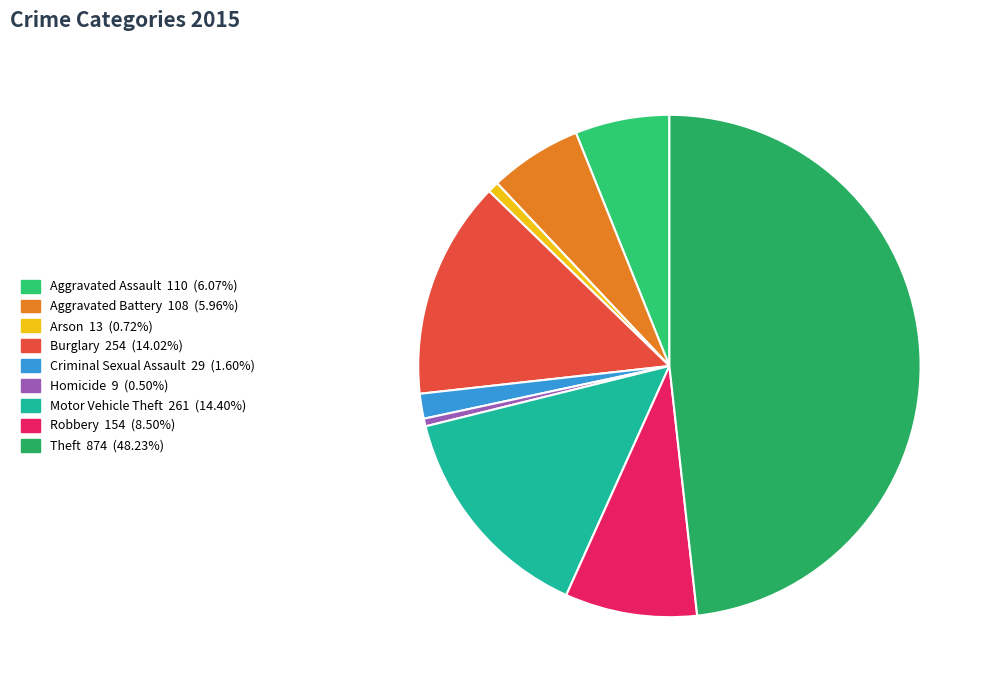

Rank the categories by value from highest to lowest.

Theft, Motor Vehicle Theft, Burglary, Robbery, Aggravated Assault, Aggravated Battery, Criminal Sexual Assault, Arson, Homicide